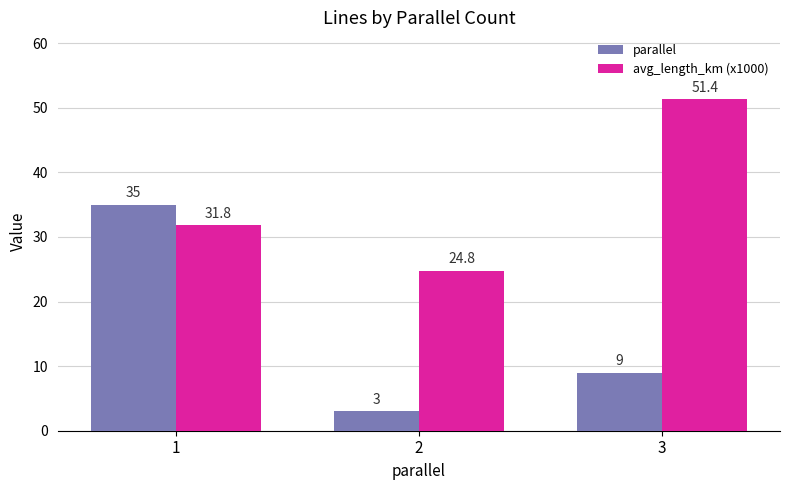

What is the sum of all avg_length_km (x1000) values?

108.0